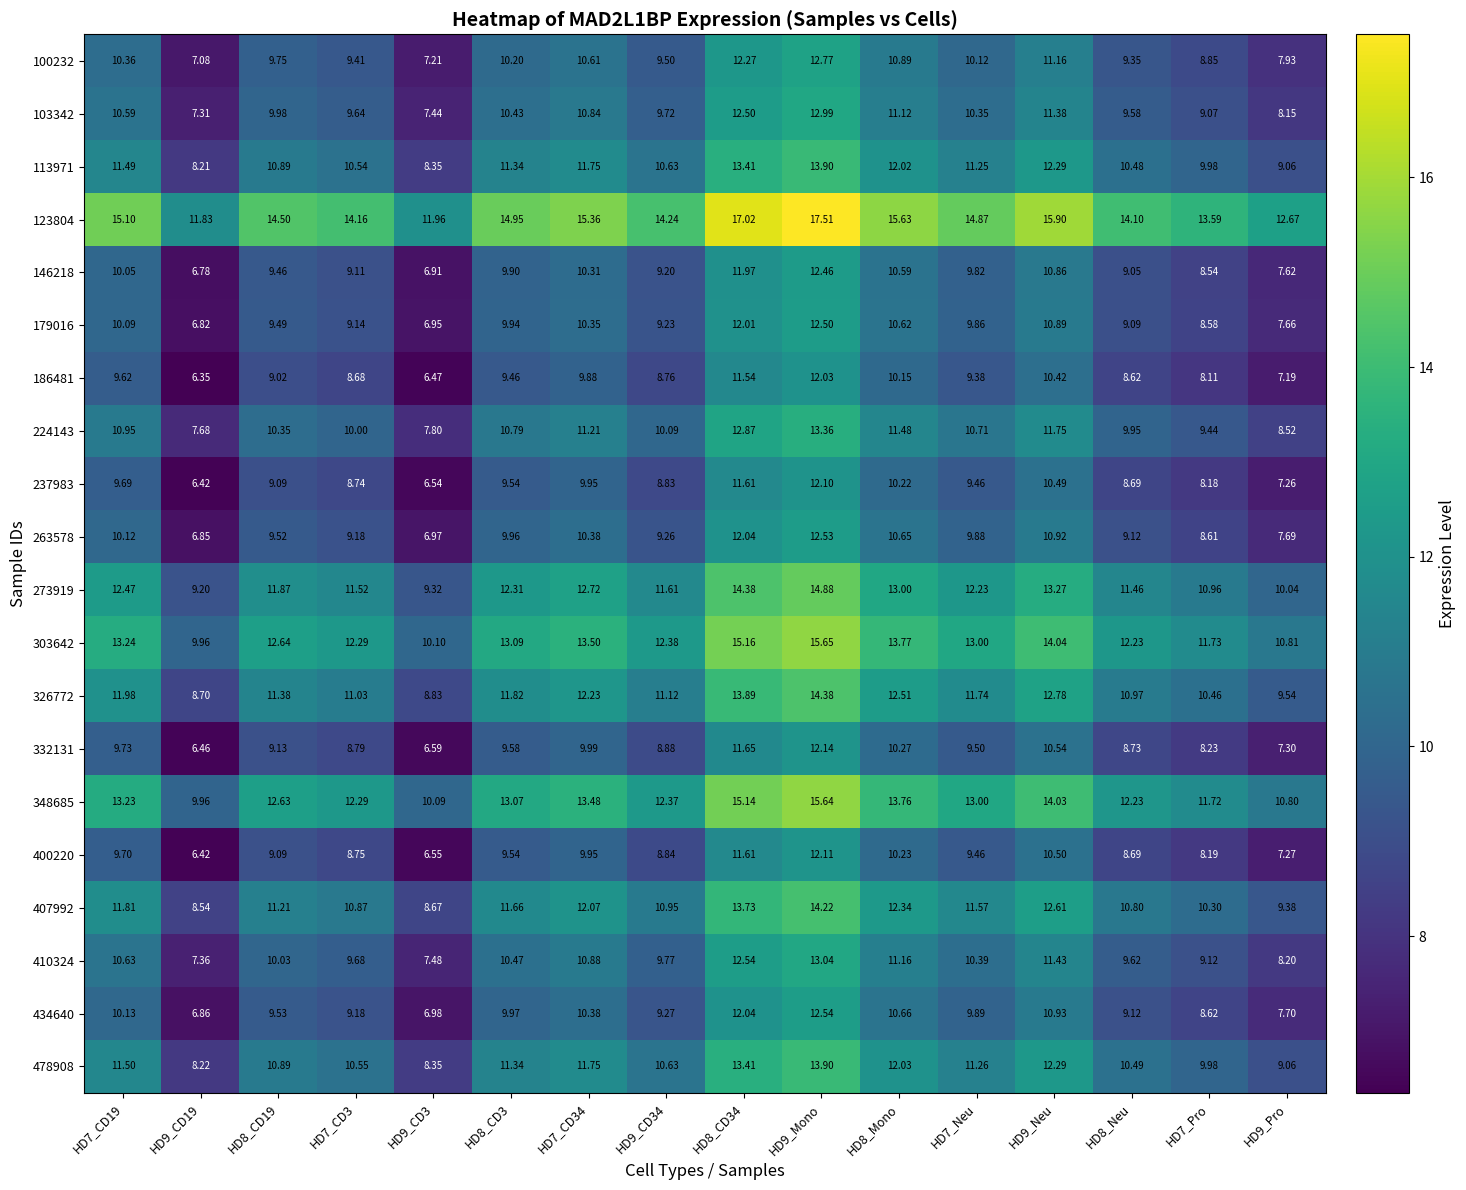

Reading left to right, transcribe all the data shown in this chart.

100232: HD7_CD19=10.4	HD9_CD19=7.1	HD8_CD19=9.8	HD7_CD3=9.4	HD9_CD3=7.2	HD8_CD3=10.2	HD7_CD34=10.6	HD9_CD34=9.5	HD8_CD34=12.3	HD9_Mono=12.8	HD8_Mono=10.9	HD7_Neu=10.1	HD9_Neu=11.2	HD8_Neu=9.3	HD7_Pro=8.8	HD9_Pro=7.9
103342: HD7_CD19=10.6	HD9_CD19=7.3	HD8_CD19=10.0	HD7_CD3=9.6	HD9_CD3=7.4	HD8_CD3=10.4	HD7_CD34=10.8	HD9_CD34=9.7	HD8_CD34=12.5	HD9_Mono=13.0	HD8_Mono=11.1	HD7_Neu=10.3	HD9_Neu=11.4	HD8_Neu=9.6	HD7_Pro=9.1	HD9_Pro=8.2
113971: HD7_CD19=11.5	HD9_CD19=8.2	HD8_CD19=10.9	HD7_CD3=10.5	HD9_CD3=8.3	HD8_CD3=11.3	HD7_CD34=11.8	HD9_CD34=10.6	HD8_CD34=13.4	HD9_Mono=13.9	HD8_Mono=12.0	HD7_Neu=11.2	HD9_Neu=12.3	HD8_Neu=10.5	HD7_Pro=10.0	HD9_Pro=9.1
123804: HD7_CD19=15.1	HD9_CD19=11.8	HD8_CD19=14.5	HD7_CD3=14.2	HD9_CD3=12.0	HD8_CD3=14.9	HD7_CD34=15.4	HD9_CD34=14.2	HD8_CD34=17.0	HD9_Mono=17.5	HD8_Mono=15.6	HD7_Neu=14.9	HD9_Neu=15.9	HD8_Neu=14.1	HD7_Pro=13.6	HD9_Pro=12.7
146218: HD7_CD19=10.1	HD9_CD19=6.8	HD8_CD19=9.5	HD7_CD3=9.1	HD9_CD3=6.9	HD8_CD3=9.9	HD7_CD34=10.3	HD9_CD34=9.2	HD8_CD34=12.0	HD9_Mono=12.5	HD8_Mono=10.6	HD7_Neu=9.8	HD9_Neu=10.9	HD8_Neu=9.1	HD7_Pro=8.5	HD9_Pro=7.6
179016: HD7_CD19=10.1	HD9_CD19=6.8	HD8_CD19=9.5	HD7_CD3=9.1	HD9_CD3=7.0	HD8_CD3=9.9	HD7_CD34=10.3	HD9_CD34=9.2	HD8_CD34=12.0	HD9_Mono=12.5	HD8_Mono=10.6	HD7_Neu=9.9	HD9_Neu=10.9	HD8_Neu=9.1	HD7_Pro=8.6	HD9_Pro=7.7
186481: HD7_CD19=9.6	HD9_CD19=6.3	HD8_CD19=9.0	HD7_CD3=8.7	HD9_CD3=6.5	HD8_CD3=9.5	HD7_CD34=9.9	HD9_CD34=8.8	HD8_CD34=11.5	HD9_Mono=12.0	HD8_Mono=10.2	HD7_Neu=9.4	HD9_Neu=10.4	HD8_Neu=8.6	HD7_Pro=8.1	HD9_Pro=7.2
224143: HD7_CD19=10.9	HD9_CD19=7.7	HD8_CD19=10.3	HD7_CD3=10.0	HD9_CD3=7.8	HD8_CD3=10.8	HD7_CD34=11.2	HD9_CD34=10.1	HD8_CD34=12.9	HD9_Mono=13.4	HD8_Mono=11.5	HD7_Neu=10.7	HD9_Neu=11.8	HD8_Neu=9.9	HD7_Pro=9.4	HD9_Pro=8.5
237983: HD7_CD19=9.7	HD9_CD19=6.4	HD8_CD19=9.1	HD7_CD3=8.7	HD9_CD3=6.5	HD8_CD3=9.5	HD7_CD34=9.9	HD9_CD34=8.8	HD8_CD34=11.6	HD9_Mono=12.1	HD8_Mono=10.2	HD7_Neu=9.5	HD9_Neu=10.5	HD8_Neu=8.7	HD7_Pro=8.2	HD9_Pro=7.3
263578: HD7_CD19=10.1	HD9_CD19=6.8	HD8_CD19=9.5	HD7_CD3=9.2	HD9_CD3=7.0	HD8_CD3=10.0	HD7_CD34=10.4	HD9_CD34=9.3	HD8_CD34=12.0	HD9_Mono=12.5	HD8_Mono=10.7	HD7_Neu=9.9	HD9_Neu=10.9	HD8_Neu=9.1	HD7_Pro=8.6	HD9_Pro=7.7
273919: HD7_CD19=12.5	HD9_CD19=9.2	HD8_CD19=11.9	HD7_CD3=11.5	HD9_CD3=9.3	HD8_CD3=12.3	HD7_CD34=12.7	HD9_CD34=11.6	HD8_CD34=14.4	HD9_Mono=14.9	HD8_Mono=13.0	HD7_Neu=12.2	HD9_Neu=13.3	HD8_Neu=11.5	HD7_Pro=11.0	HD9_Pro=10.0
303642: HD7_CD19=13.2	HD9_CD19=10.0	HD8_CD19=12.6	HD7_CD3=12.3	HD9_CD3=10.1	HD8_CD3=13.1	HD7_CD34=13.5	HD9_CD34=12.4	HD8_CD34=15.2	HD9_Mono=15.7	HD8_Mono=13.8	HD7_Neu=13.0	HD9_Neu=14.0	HD8_Neu=12.2	HD7_Pro=11.7	HD9_Pro=10.8
326772: HD7_CD19=12.0	HD9_CD19=8.7	HD8_CD19=11.4	HD7_CD3=11.0	HD9_CD3=8.8	HD8_CD3=11.8	HD7_CD34=12.2	HD9_CD34=11.1	HD8_CD34=13.9	HD9_Mono=14.4	HD8_Mono=12.5	HD7_Neu=11.7	HD9_Neu=12.8	HD8_Neu=11.0	HD7_Pro=10.5	HD9_Pro=9.5
332131: HD7_CD19=9.7	HD9_CD19=6.5	HD8_CD19=9.1	HD7_CD3=8.8	HD9_CD3=6.6	HD8_CD3=9.6	HD7_CD34=10.0	HD9_CD34=8.9	HD8_CD34=11.7	HD9_Mono=12.1	HD8_Mono=10.3	HD7_Neu=9.5	HD9_Neu=10.5	HD8_Neu=8.7	HD7_Pro=8.2	HD9_Pro=7.3
348685: HD7_CD19=13.2	HD9_CD19=10.0	HD8_CD19=12.6	HD7_CD3=12.3	HD9_CD3=10.1	HD8_CD3=13.1	HD7_CD34=13.5	HD9_CD34=12.4	HD8_CD34=15.1	HD9_Mono=15.6	HD8_Mono=13.8	HD7_Neu=13.0	HD9_Neu=14.0	HD8_Neu=12.2	HD7_Pro=11.7	HD9_Pro=10.8
400220: HD7_CD19=9.7	HD9_CD19=6.4	HD8_CD19=9.1	HD7_CD3=8.8	HD9_CD3=6.5	HD8_CD3=9.5	HD7_CD34=9.9	HD9_CD34=8.8	HD8_CD34=11.6	HD9_Mono=12.1	HD8_Mono=10.2	HD7_Neu=9.5	HD9_Neu=10.5	HD8_Neu=8.7	HD7_Pro=8.2	HD9_Pro=7.3
407992: HD7_CD19=11.8	HD9_CD19=8.5	HD8_CD19=11.2	HD7_CD3=10.9	HD9_CD3=8.7	HD8_CD3=11.7	HD7_CD34=12.1	HD9_CD34=10.9	HD8_CD34=13.7	HD9_Mono=14.2	HD8_Mono=12.3	HD7_Neu=11.6	HD9_Neu=12.6	HD8_Neu=10.8	HD7_Pro=10.3	HD9_Pro=9.4
410324: HD7_CD19=10.6	HD9_CD19=7.4	HD8_CD19=10.0	HD7_CD3=9.7	HD9_CD3=7.5	HD8_CD3=10.5	HD7_CD34=10.9	HD9_CD34=9.8	HD8_CD34=12.5	HD9_Mono=13.0	HD8_Mono=11.2	HD7_Neu=10.4	HD9_Neu=11.4	HD8_Neu=9.6	HD7_Pro=9.1	HD9_Pro=8.2
434640: HD7_CD19=10.1	HD9_CD19=6.9	HD8_CD19=9.5	HD7_CD3=9.2	HD9_CD3=7.0	HD8_CD3=10.0	HD7_CD34=10.4	HD9_CD34=9.3	HD8_CD34=12.0	HD9_Mono=12.5	HD8_Mono=10.7	HD7_Neu=9.9	HD9_Neu=10.9	HD8_Neu=9.1	HD7_Pro=8.6	HD9_Pro=7.7
478908: HD7_CD19=11.5	HD9_CD19=8.2	HD8_CD19=10.9	HD7_CD3=10.6	HD9_CD3=8.3	HD8_CD3=11.3	HD7_CD34=11.8	HD9_CD34=10.6	HD8_CD34=13.4	HD9_Mono=13.9	HD8_Mono=12.0	HD7_Neu=11.3	HD9_Neu=12.3	HD8_Neu=10.5	HD7_Pro=10.0	HD9_Pro=9.1